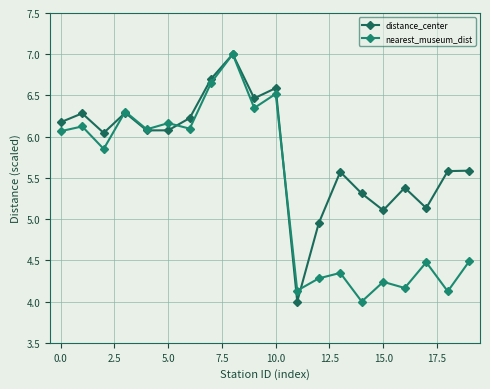

True or false: nearest_museum_dist has more than 0 points higher than both neighbors.

True